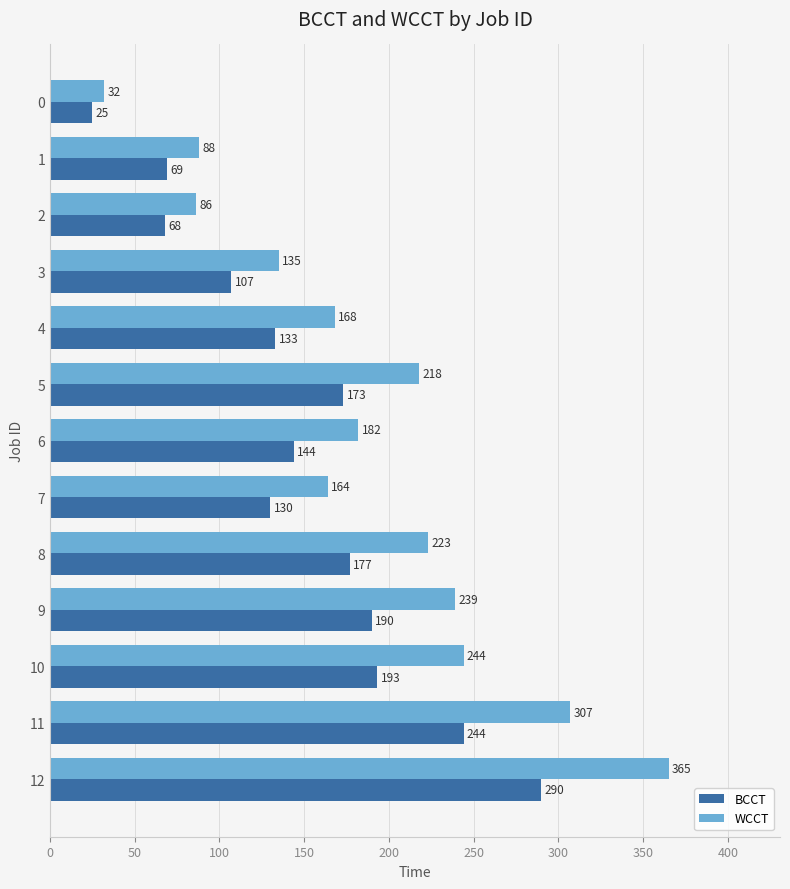

List the labels in order of WCCT value, largest first.

12, 11, 10, 9, 8, 5, 6, 4, 7, 3, 1, 2, 0